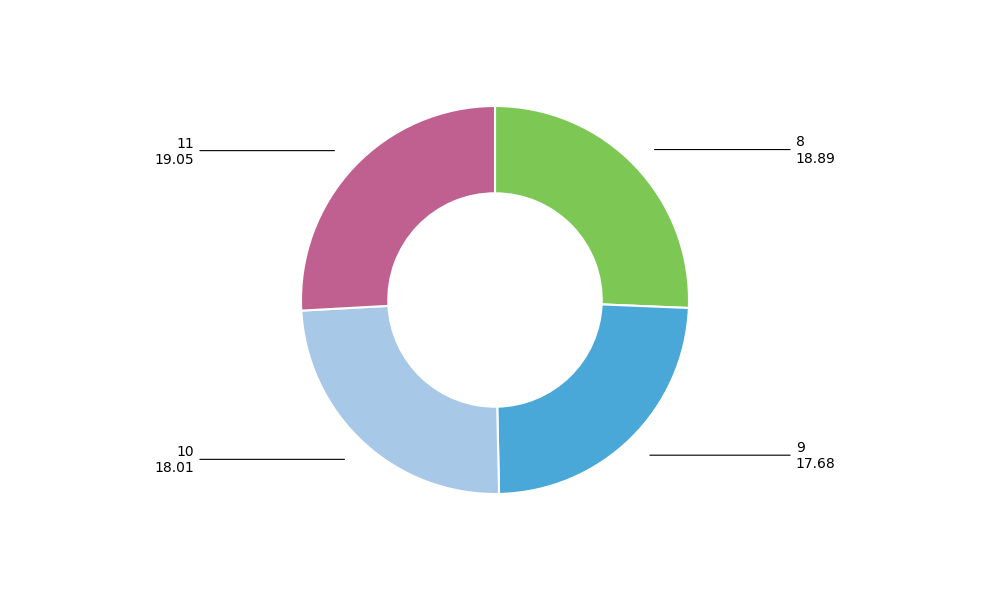

Is there any slice that represents more than half of the pie?

No